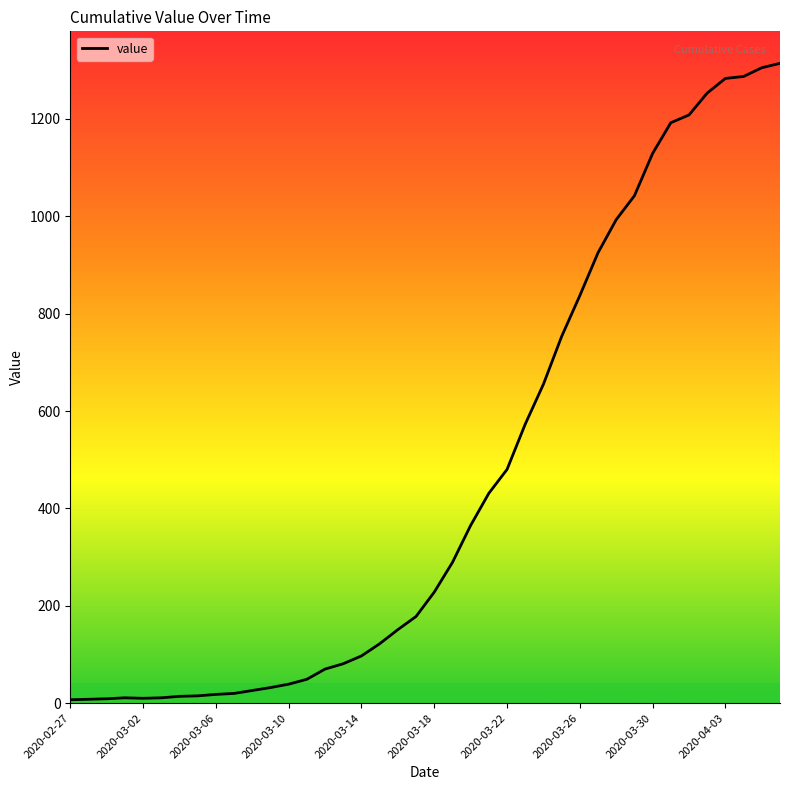

What is the difference between the maximum and minimum values?

1307